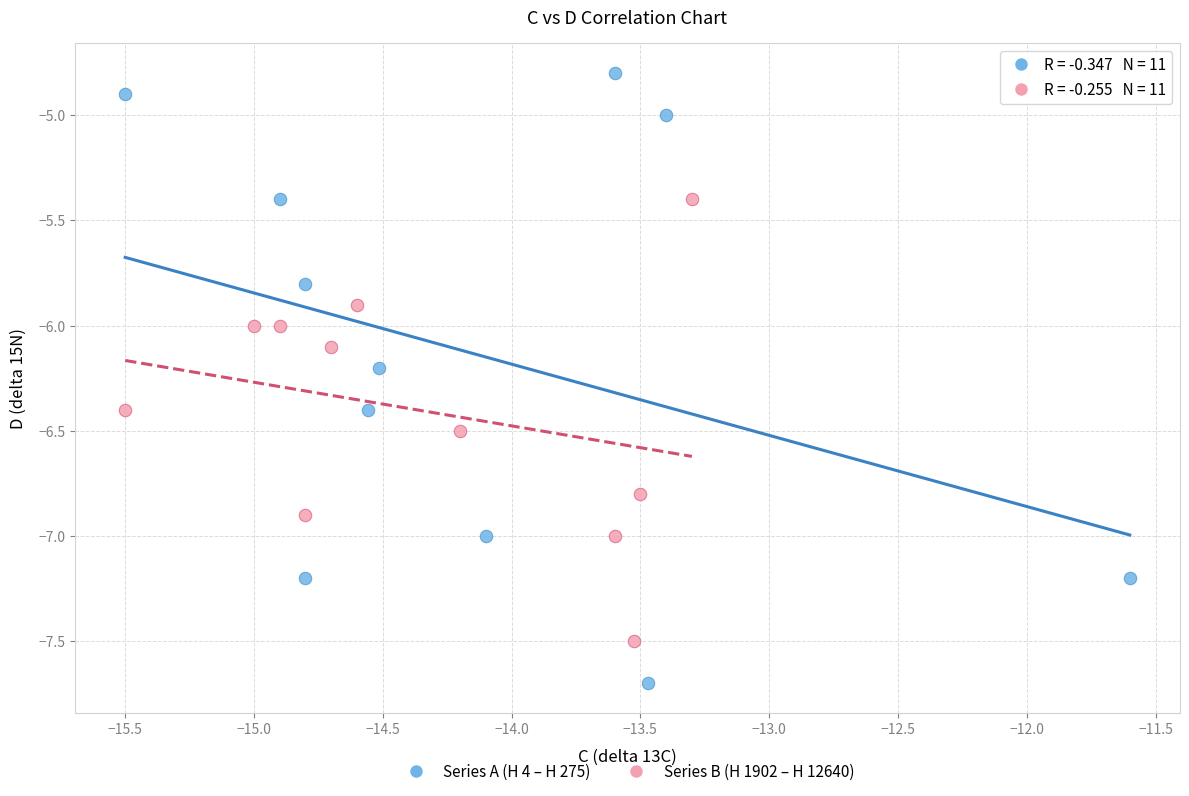

Which series has the widest spread of Y values?

Series A (H 4 – H 275)